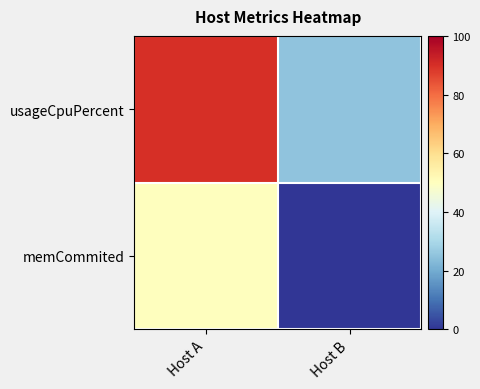

Reading right to left, extract all data points from this chart.

usageCpuPercent: Host B=25	Host A=90
memCommited: Host B=0	Host A=50